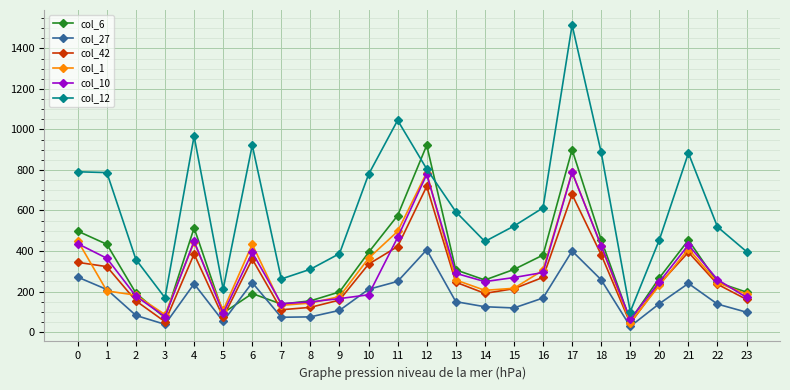

What is the average value of the col_6 series?

342